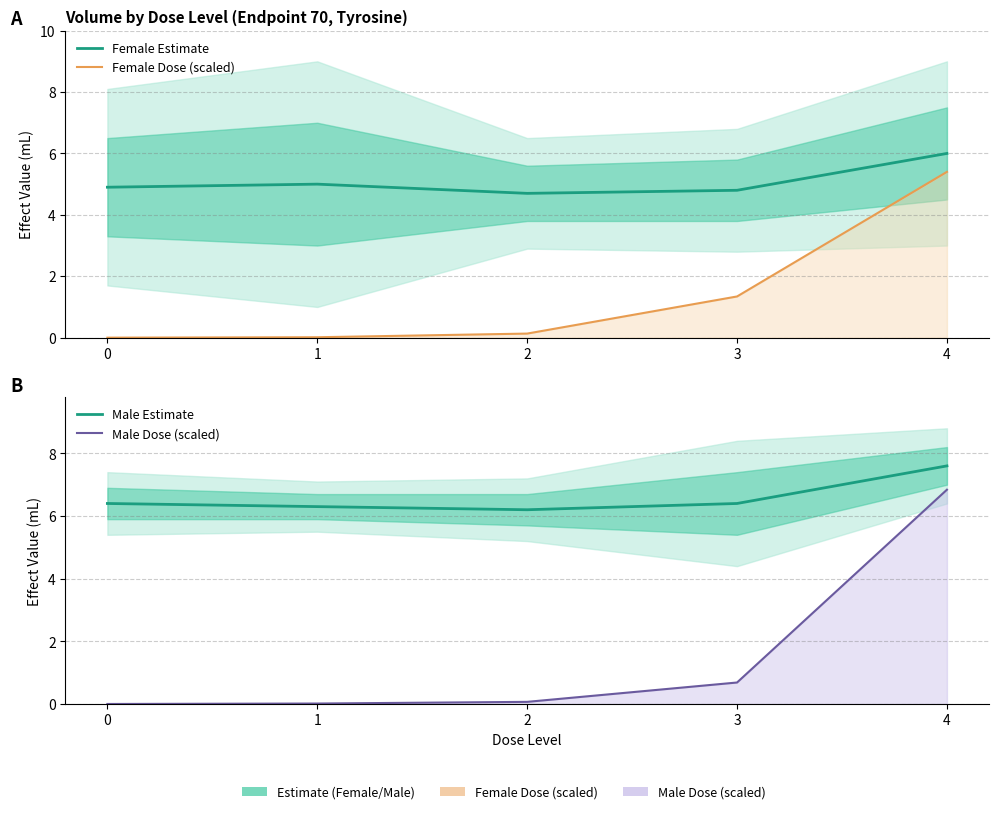

What is the approximate value of Male Dose (scaled) at 3?

0.7